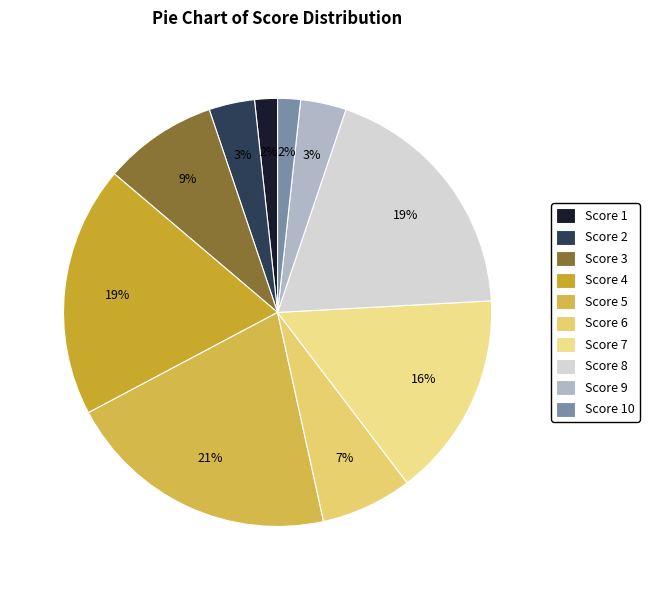

What percentage is the Score 5 slice, to the nearest percent?

21%